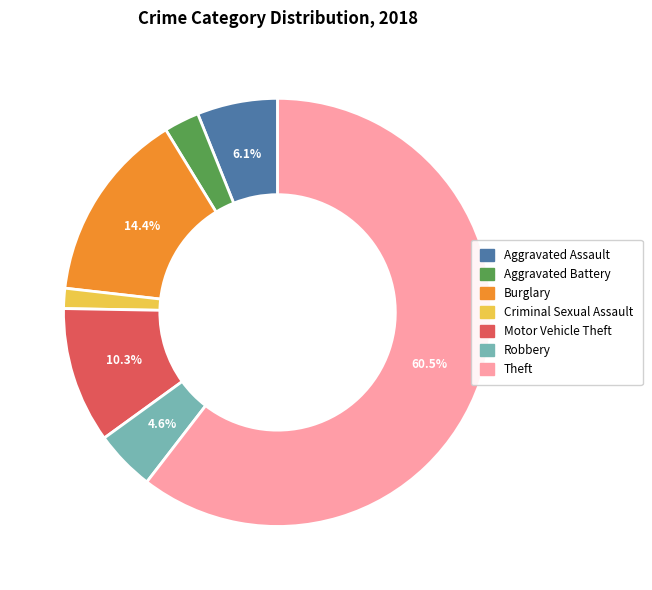

Is there a majority slice in this chart?

Yes